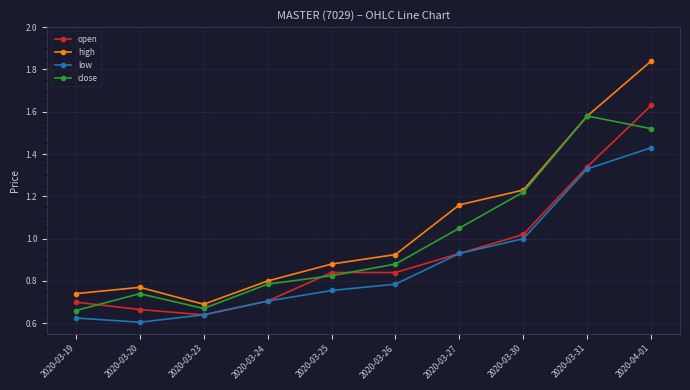

Is the value of close at 2020-03-27 greater than the value of high at 2020-03-25?

Yes